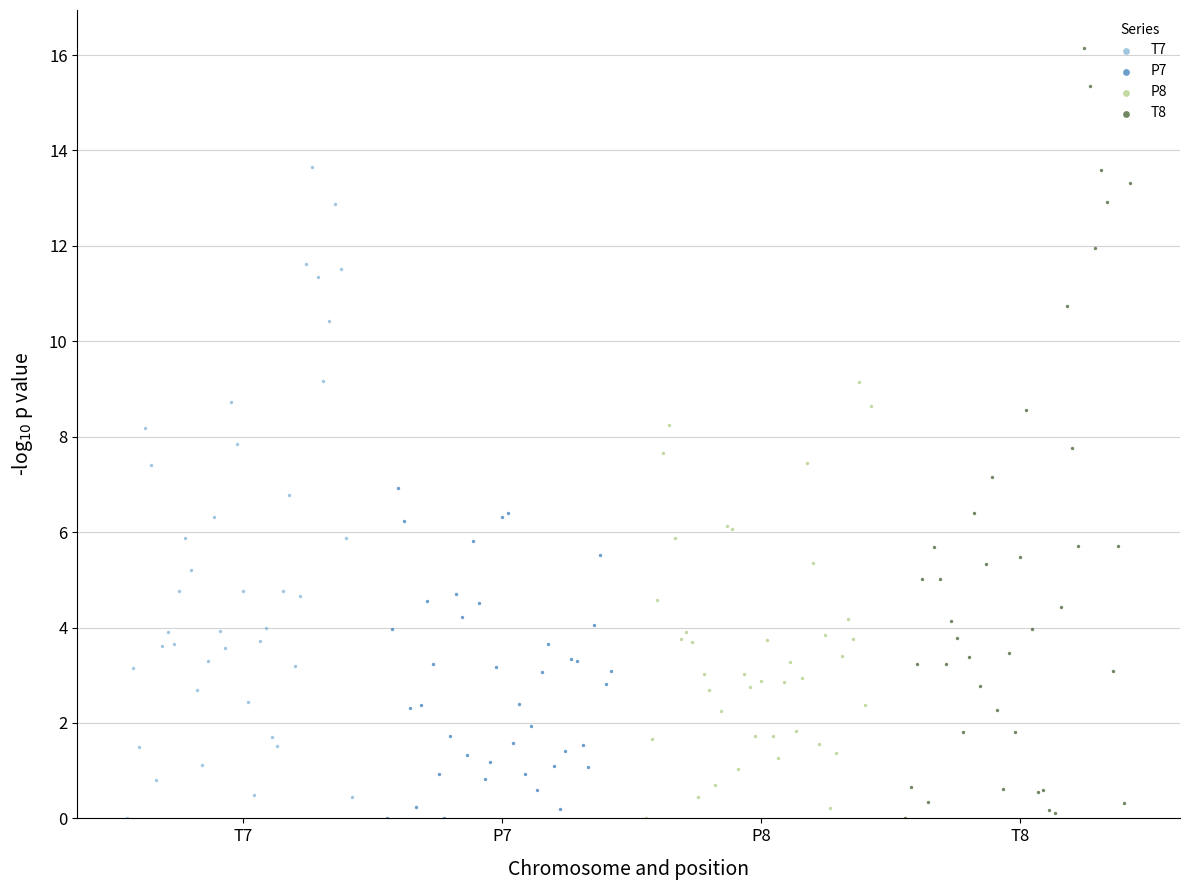

Which series has the widest spread of Y values?

T8